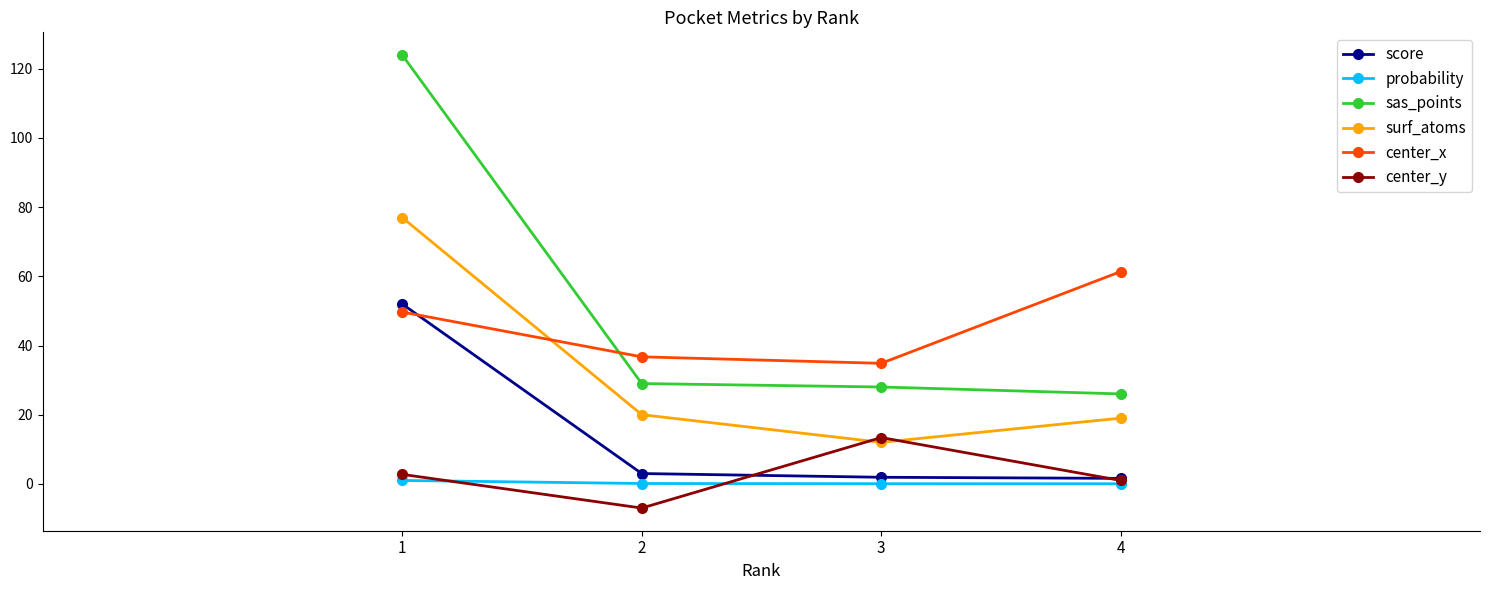

True or false: center_x has a value of 30.2 at 1.

False